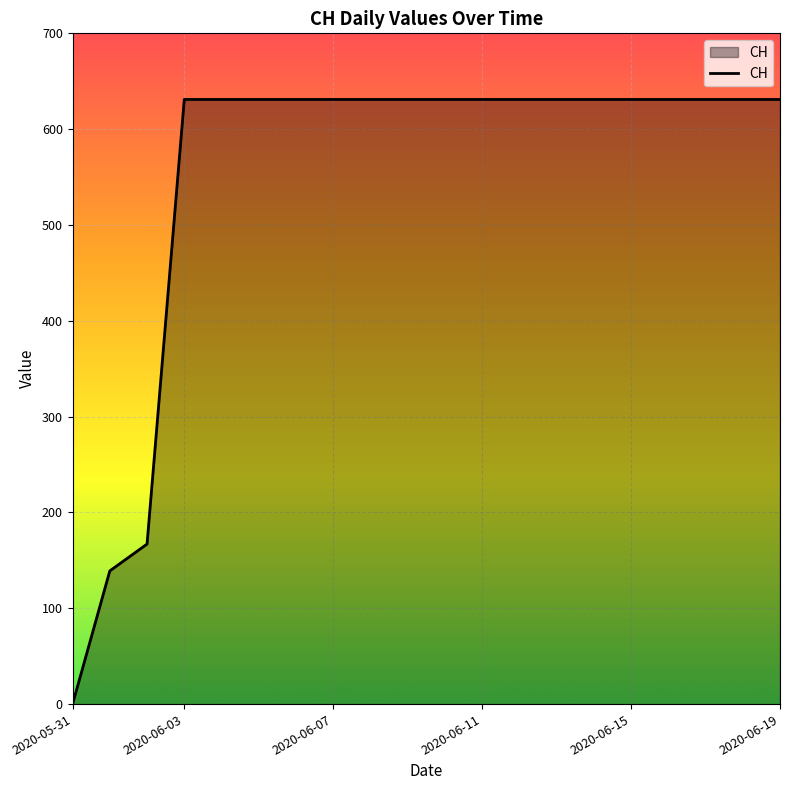

What is the sum of all values?

11033